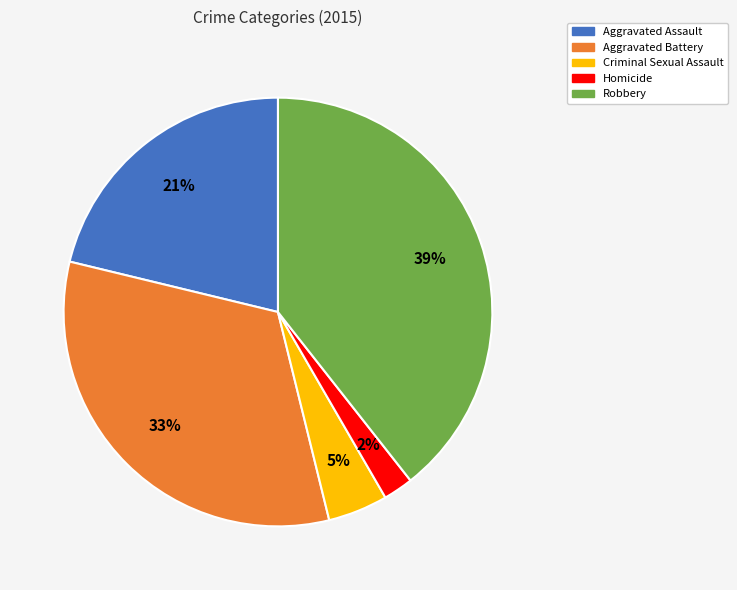

What is the smallest slice in the pie chart?

Homicide